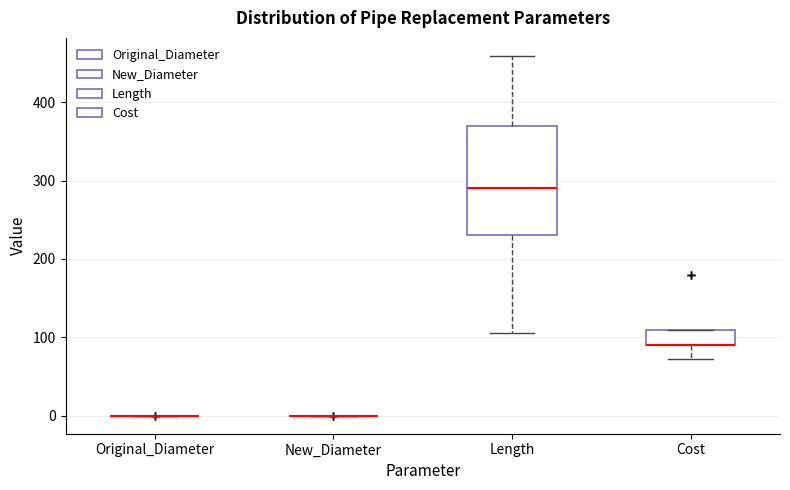

Which box is the tallest, from its lower edge to its upper edge?

Length